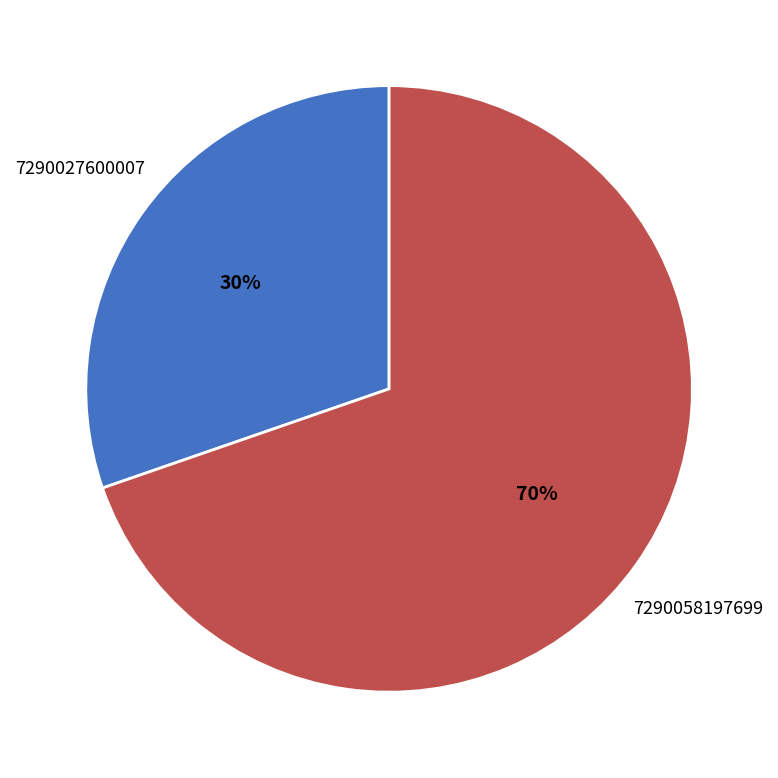

The 7290058197699 slice represents 79% of the pie. True or false?

False